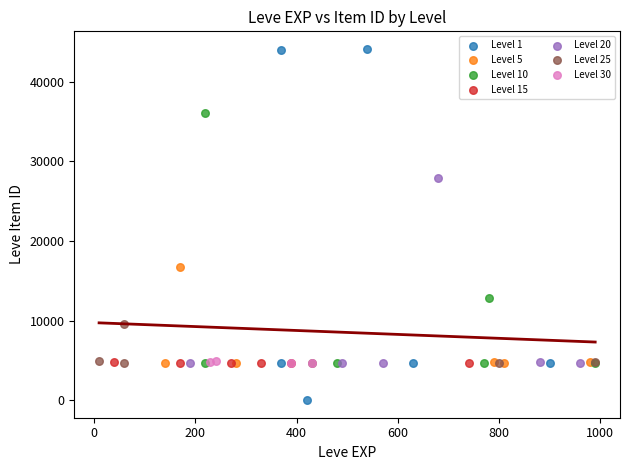

Which series contains the lowest Y value?

Level 1